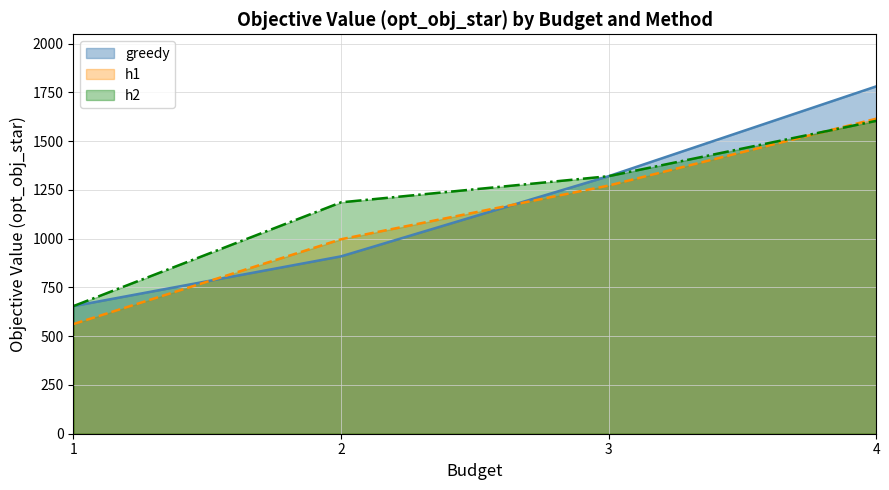

At which label does h1 first exceed 1272?

3